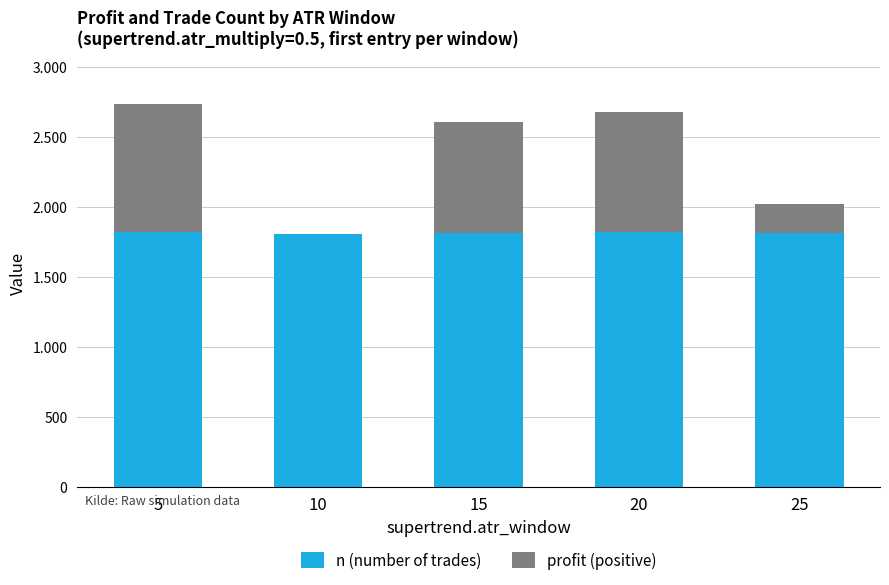

What is the value of the n (number of trades) bar at the 2nd from the left?

1807.0